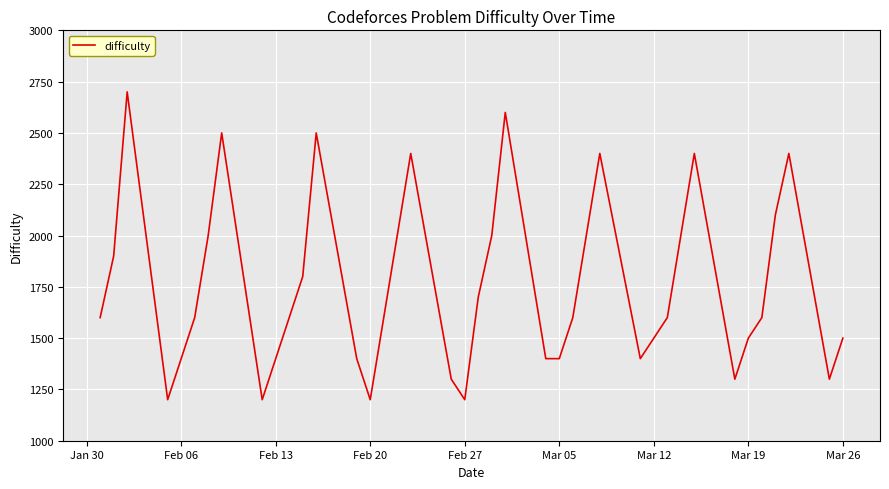

What is the greatest value displayed?

2700